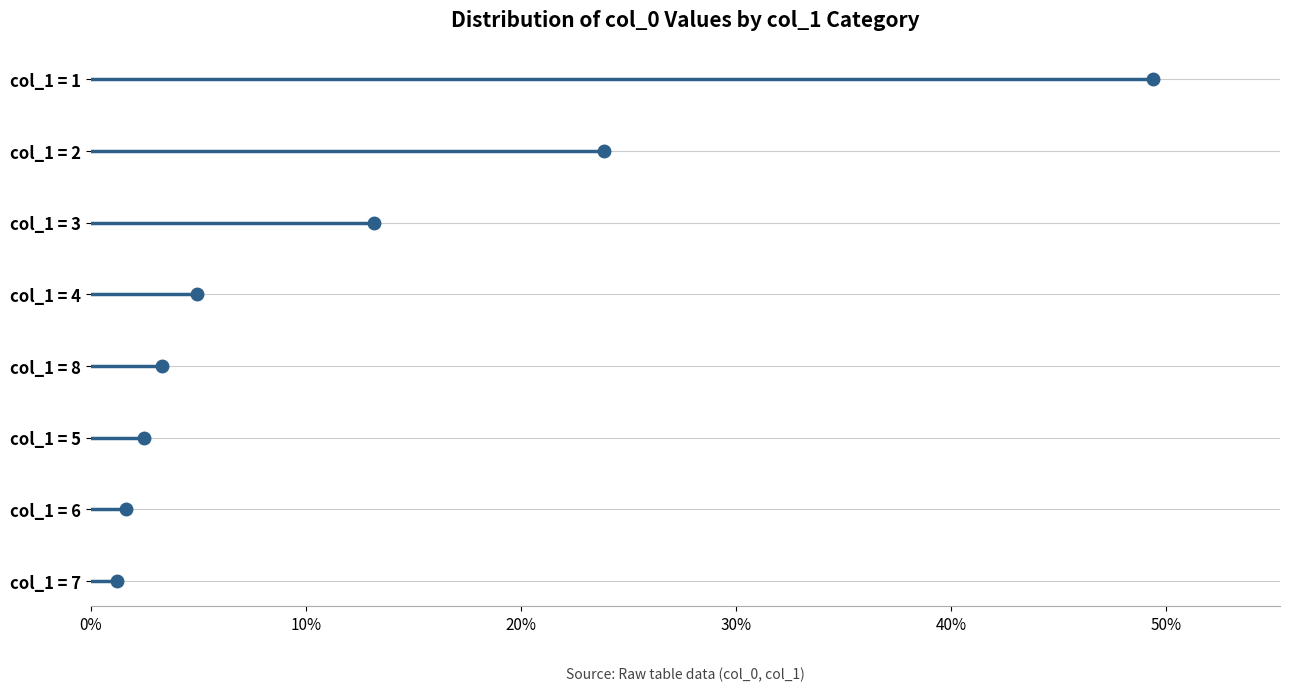

How many series are shown in this chart?

1